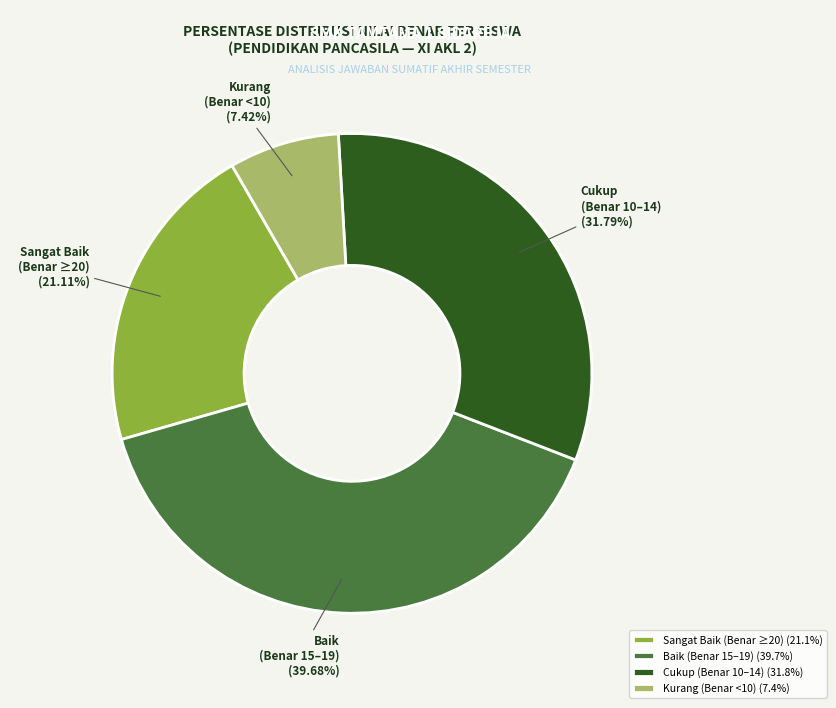

To the nearest percent, what is the difference between the largest and smallest slice percentages?

32%